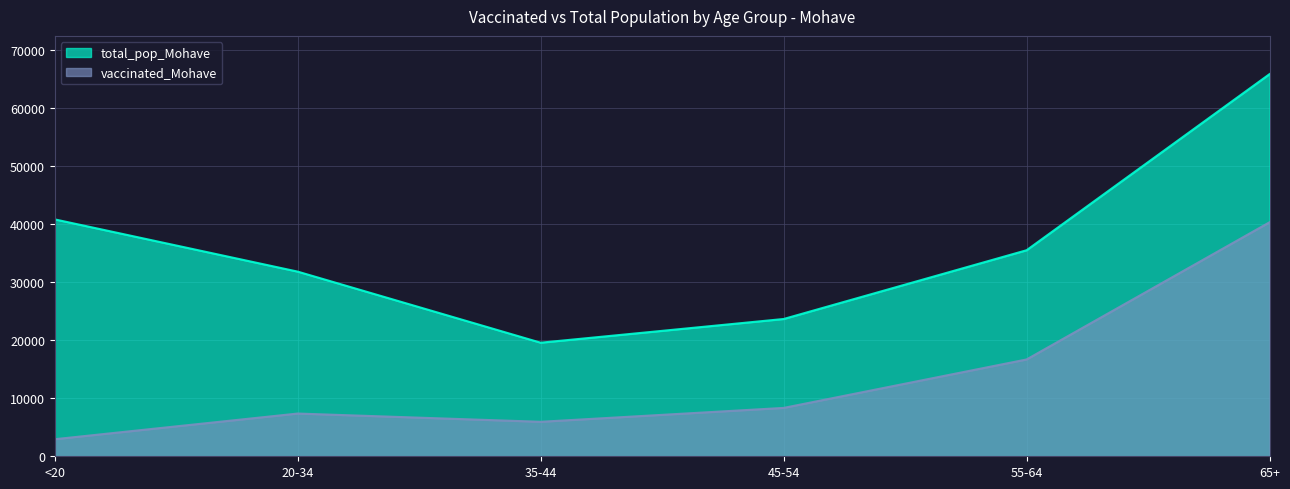

Is the value of total_pop_Mohave at 20-34 greater than the value of vaccinated_Mohave at 65+?

No